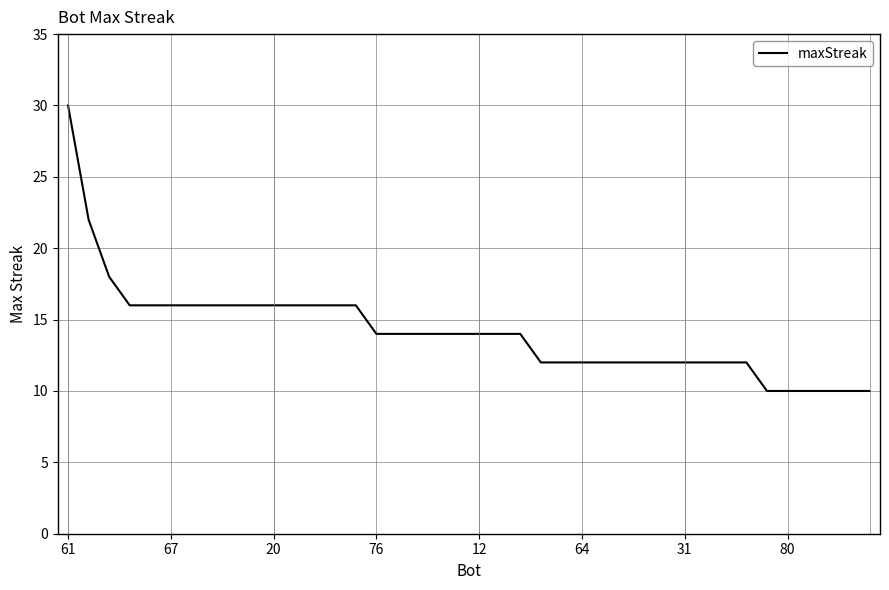

Does the chart have visible grid lines?

Yes